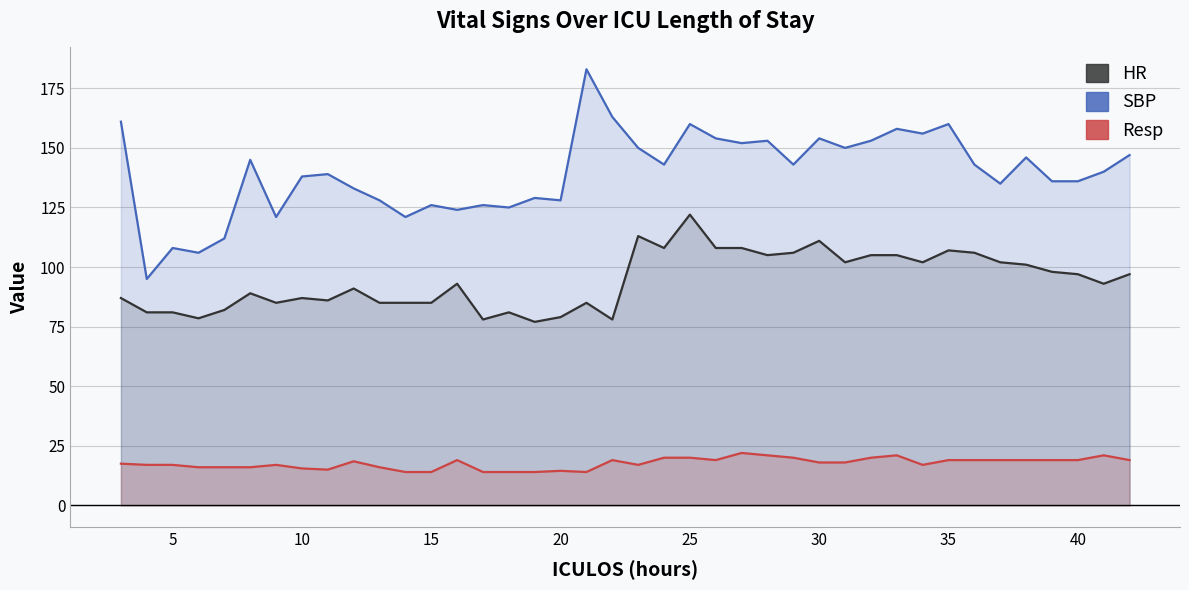

Which series has the largest range (max minus min)?

SBP